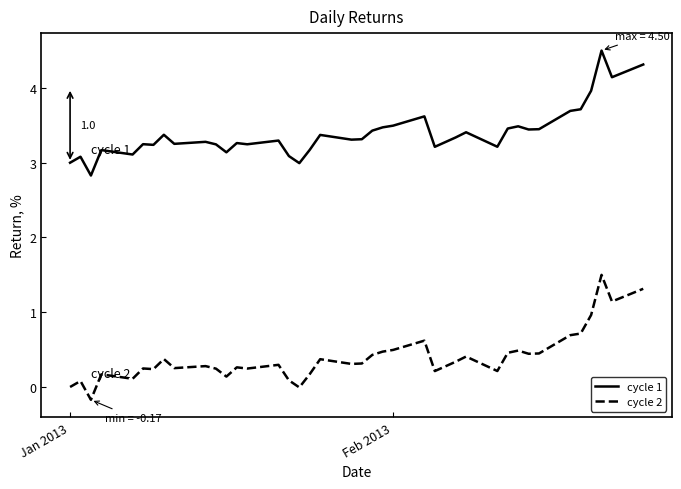

True or false: cycle 1 and cycle 2 cross at least once.

False